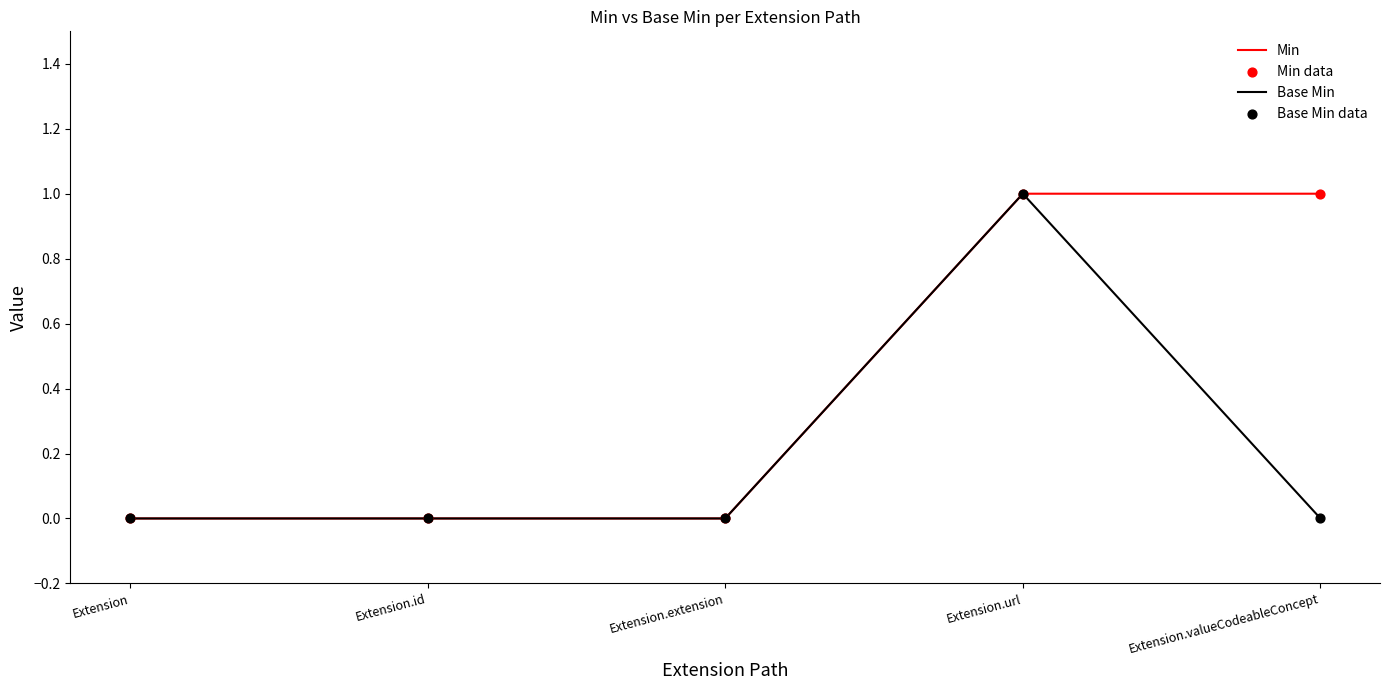

Rank the series by their average value, from highest to lowest.

Min, Base Min